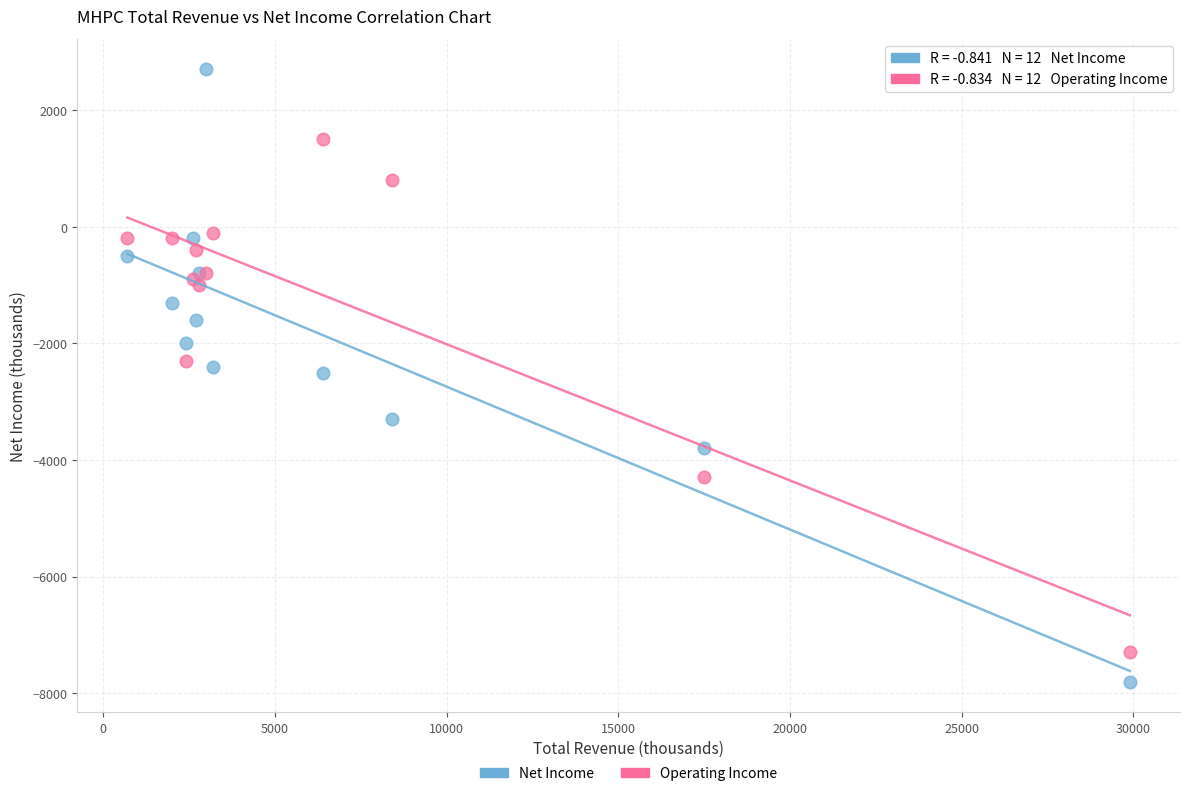

Which series contains the highest Y value?

Net Income